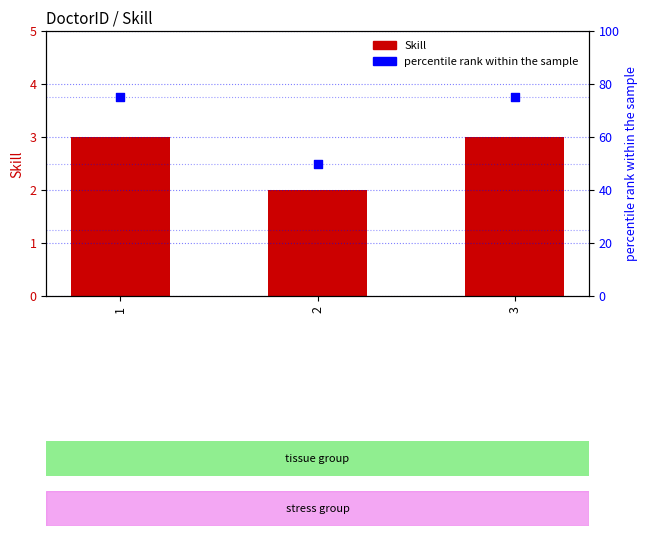

Which series has the largest total across all categories?

percentile rank within the sample